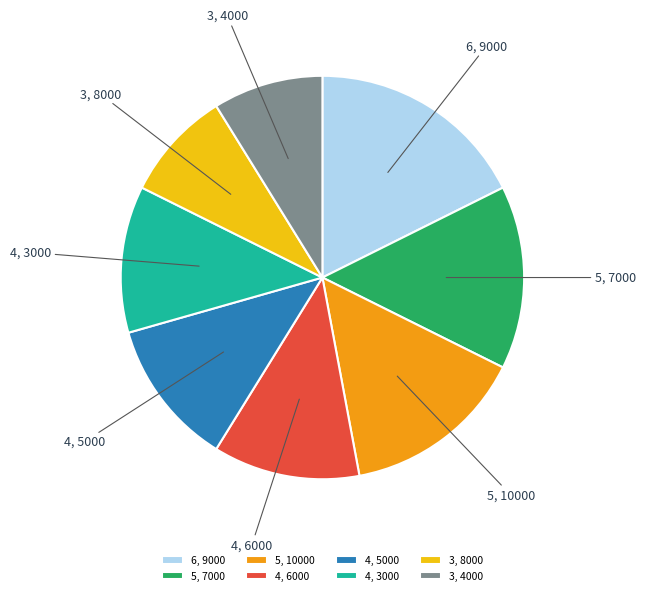

Is the sum of 4, 5000 and 4, 6000 greater than half?

No